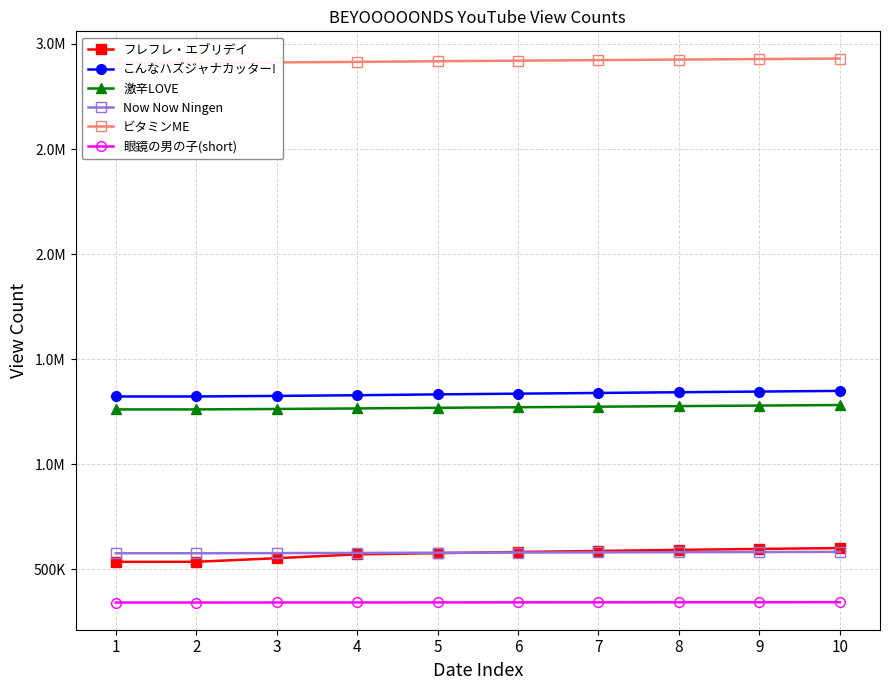

Count the Now Now Ningen values in the range 577667 to 582001.

6